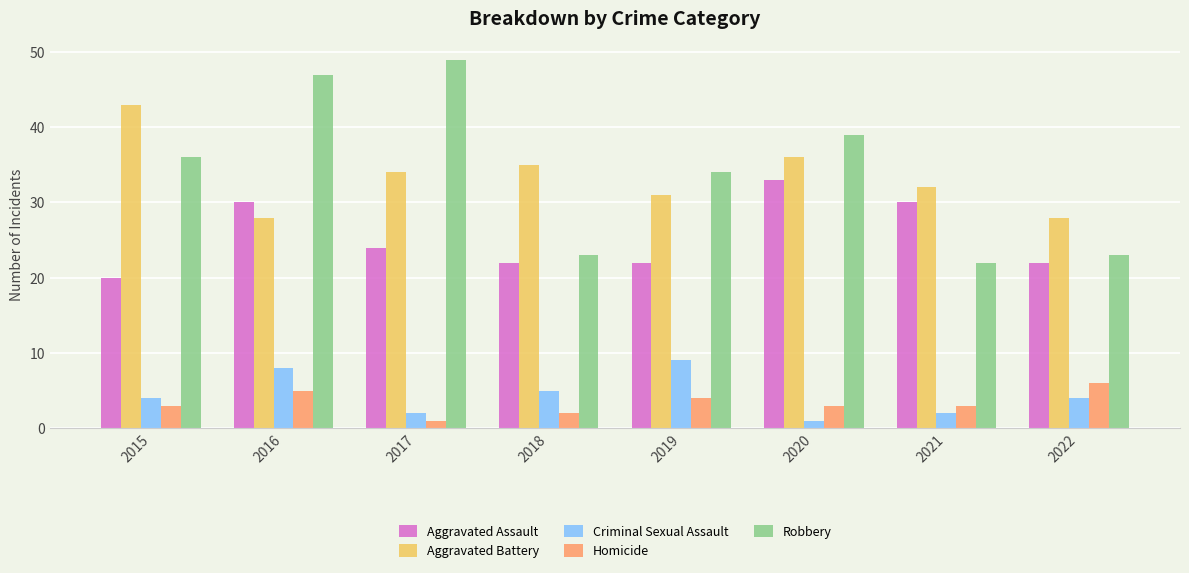

What is the difference between the maximum and second lowest values in the Aggravated Battery series?

15